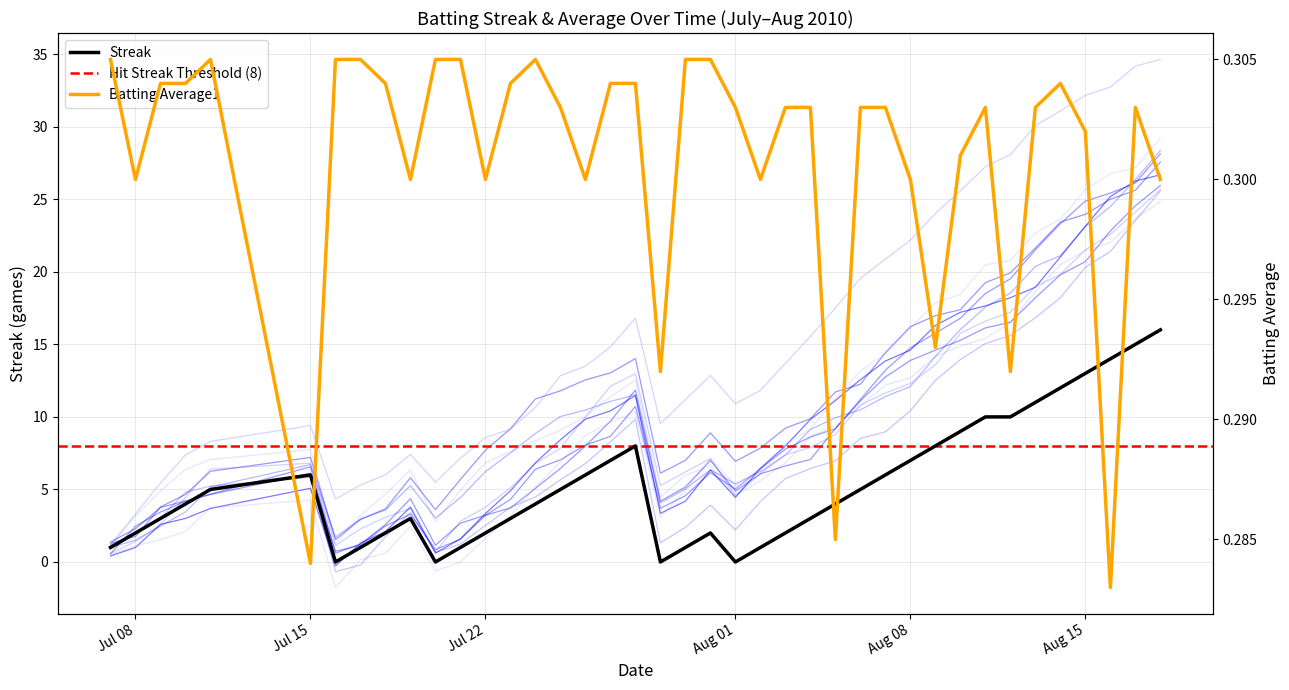

How many values in the Streak series exceed 4?

19